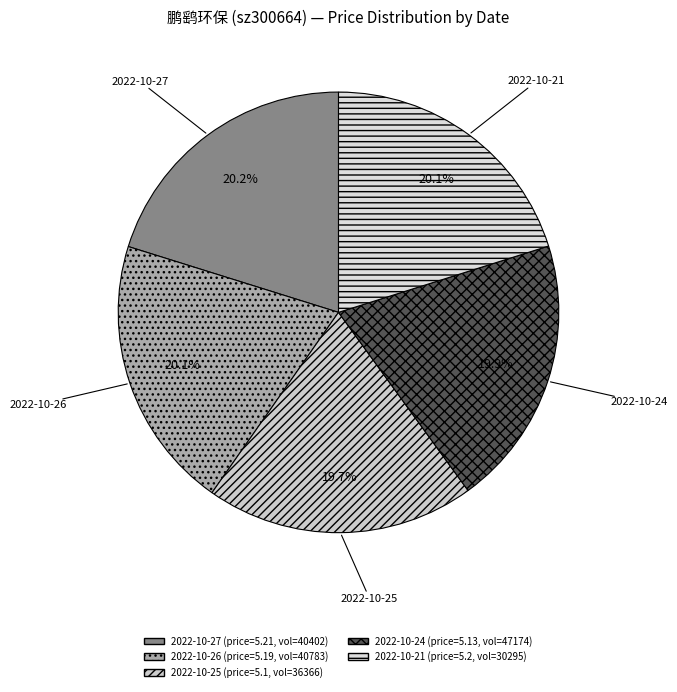

How many segments does this pie chart have?

5